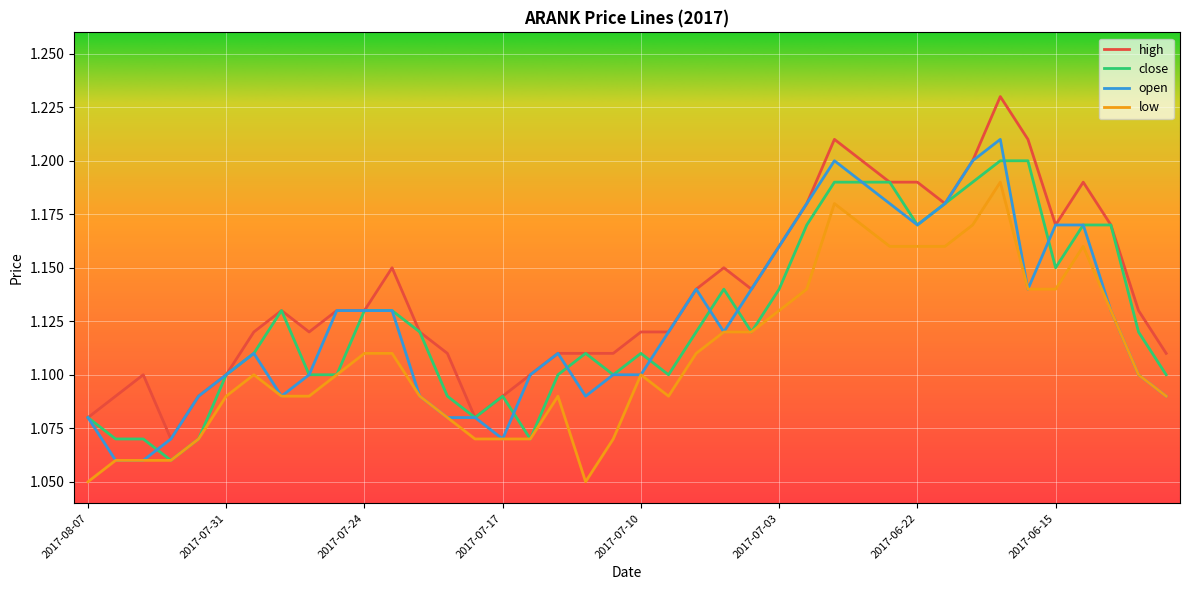

Which series has the widest spread of values?

high